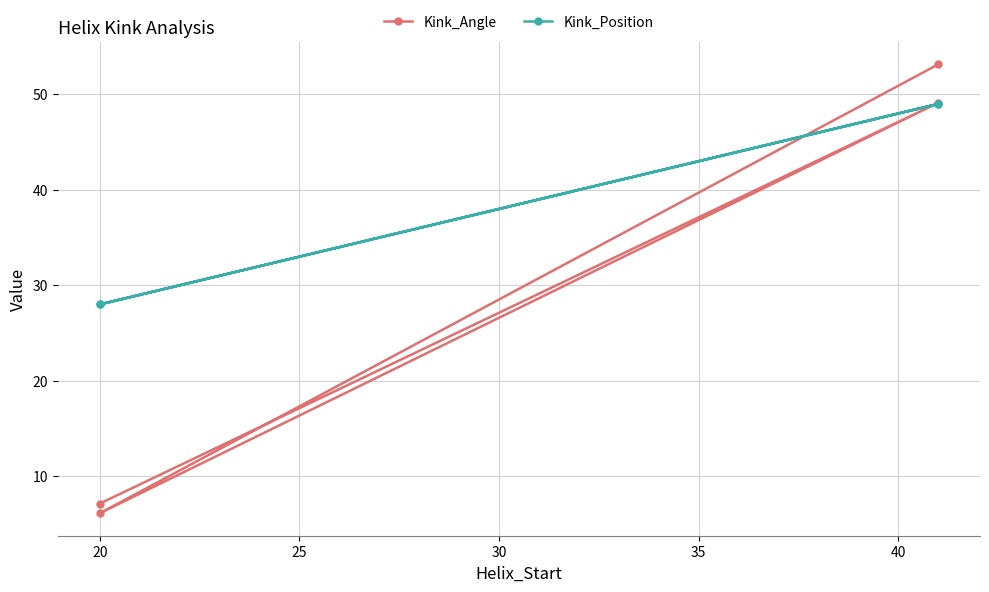

What is the value of the Kink_Position point at the 4th from the left?

49.0